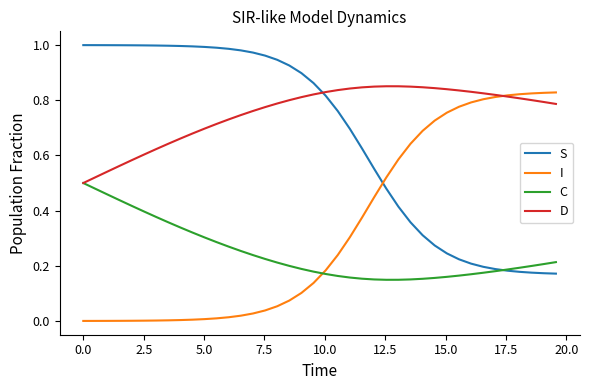

After their last crossing, which series has the higher values: C or I?

I